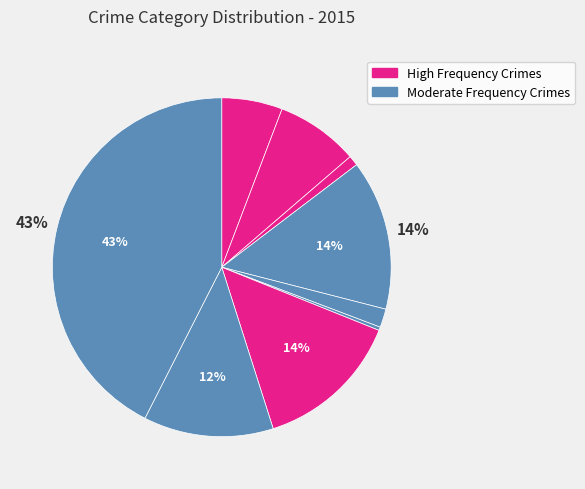

Is there any slice that represents more than half of the pie?

No